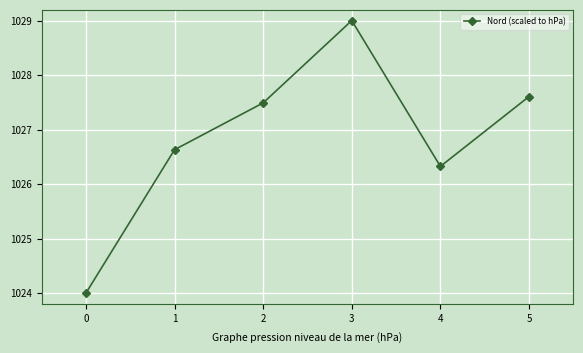

Reading left to right, extract all data points from this chart.

0=1024.0	1=1026.6	2=1027.5	3=1029.0	4=1026.3	5=1027.6